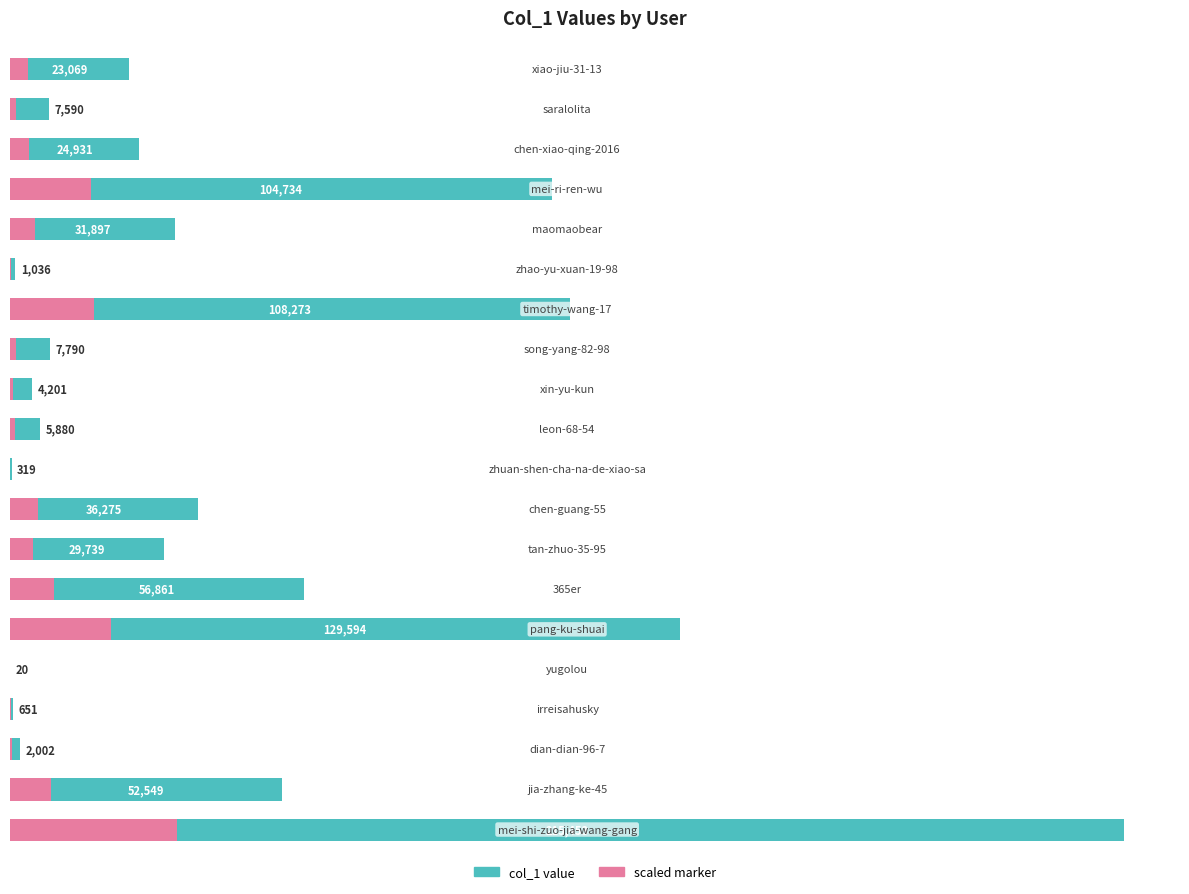

How many bars are there in total?

40